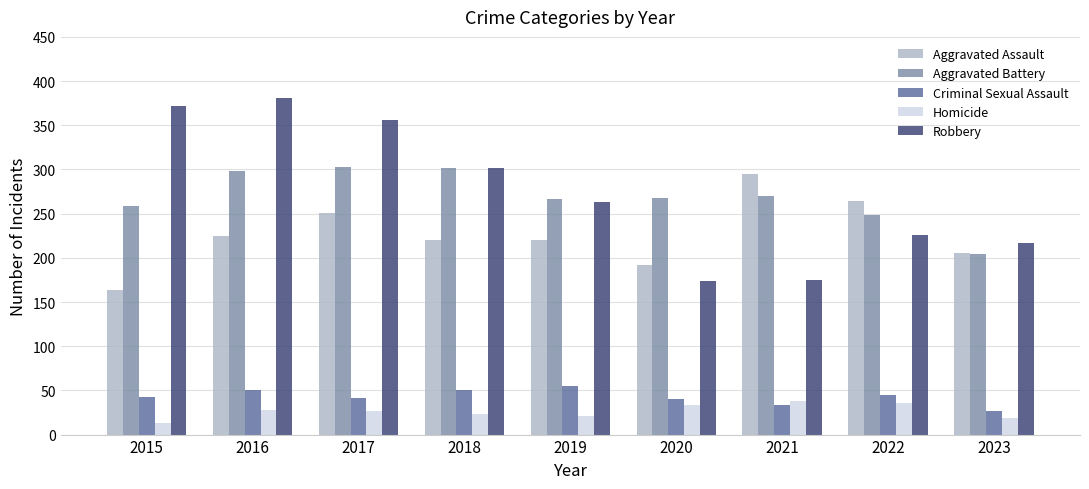

Which series has the widest spread of values?

Robbery